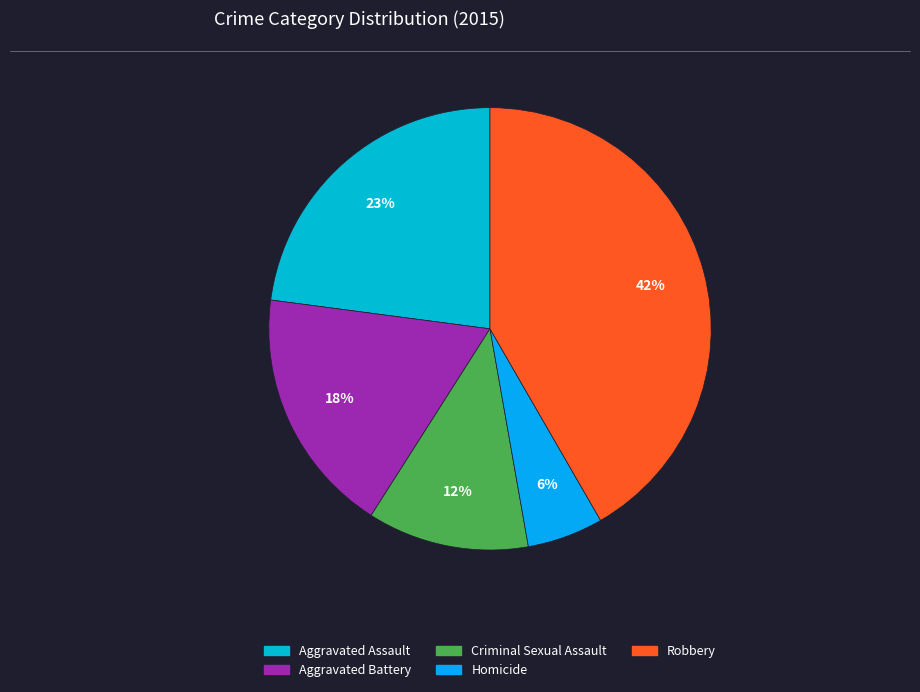

How many slices are in this pie chart?

5